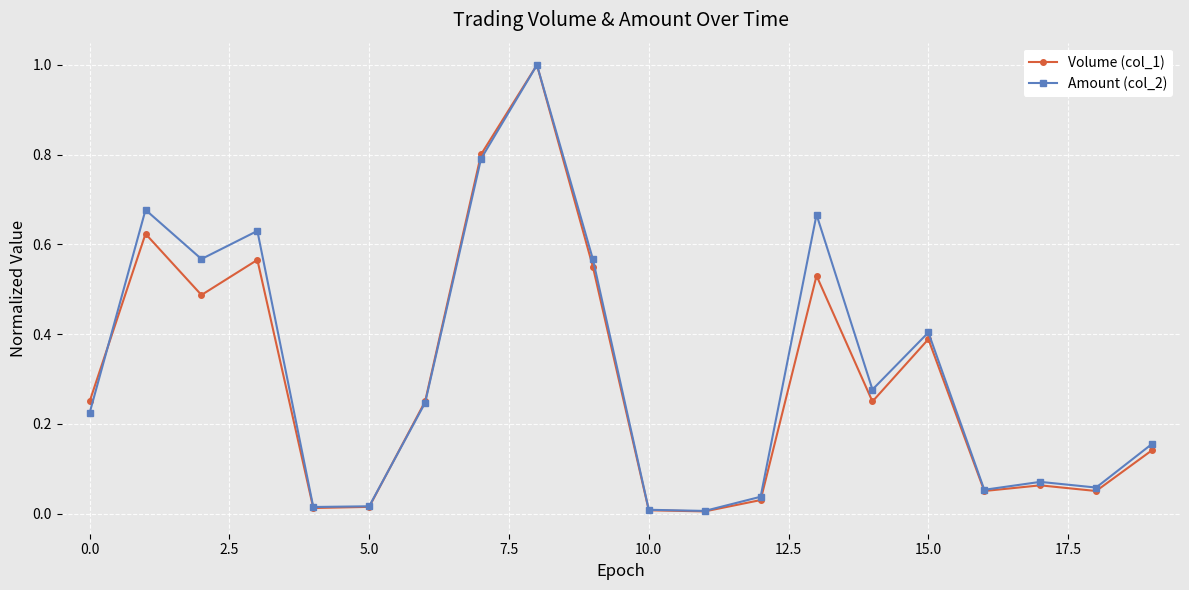

True or false: Amount (col_2) and Volume (col_1) intersect in this chart.

True